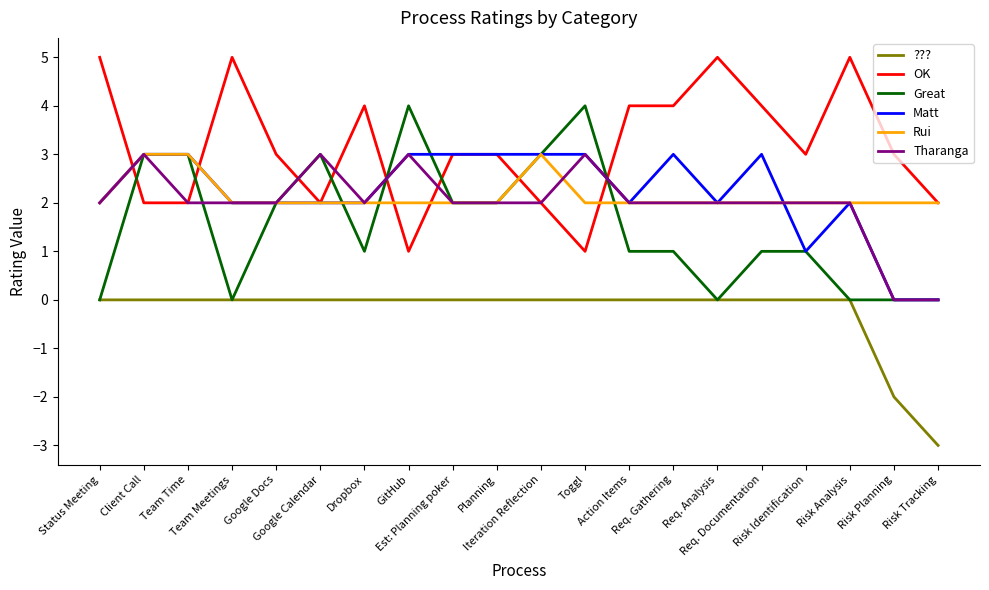

What is the sum of the Tharanga values at Google Docs and GitHub?

5